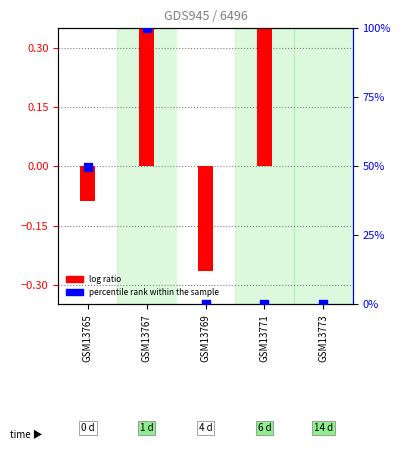

Which series has the largest total across all categories?

percentile rank within the sample